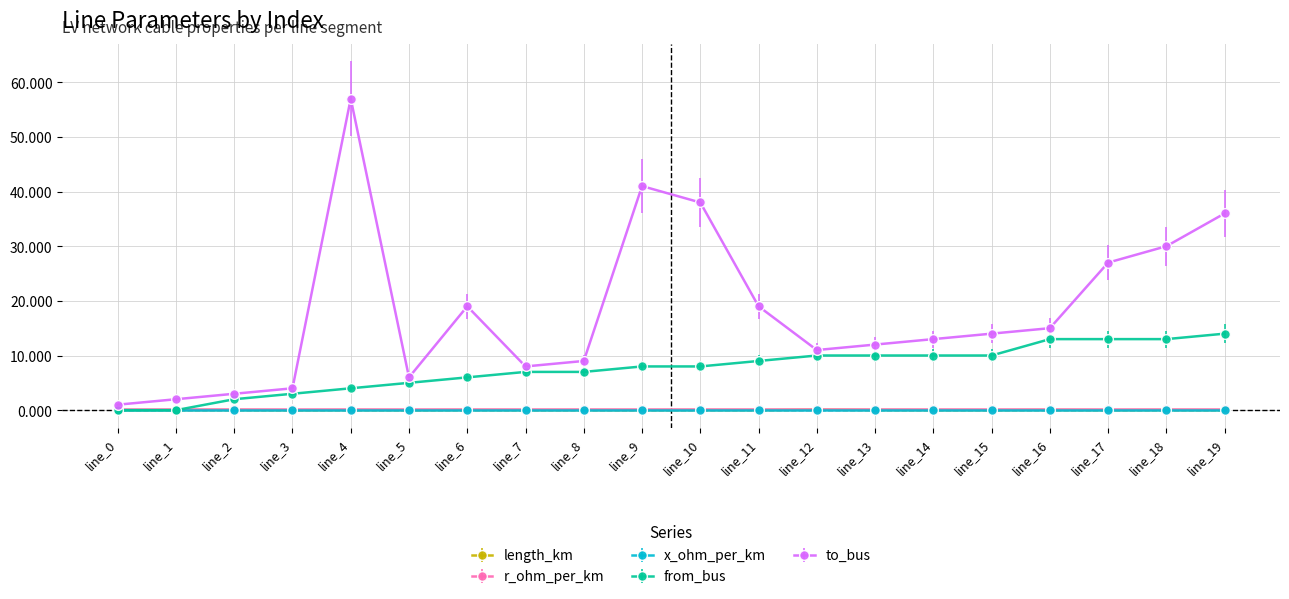

Which label corresponds to the largest value in the chart?

line_4